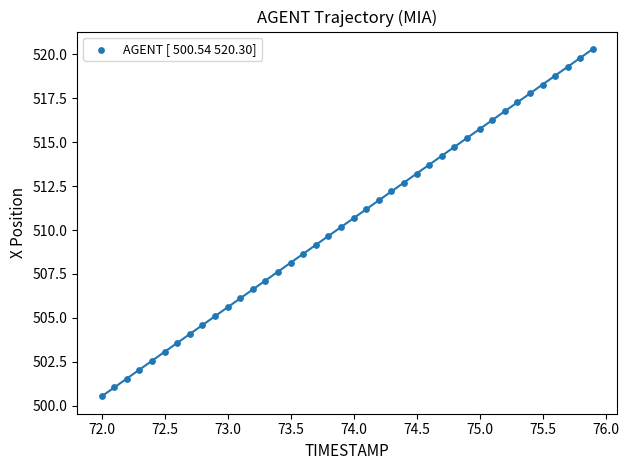

What is the range of Y values (max minus min)?

19.8